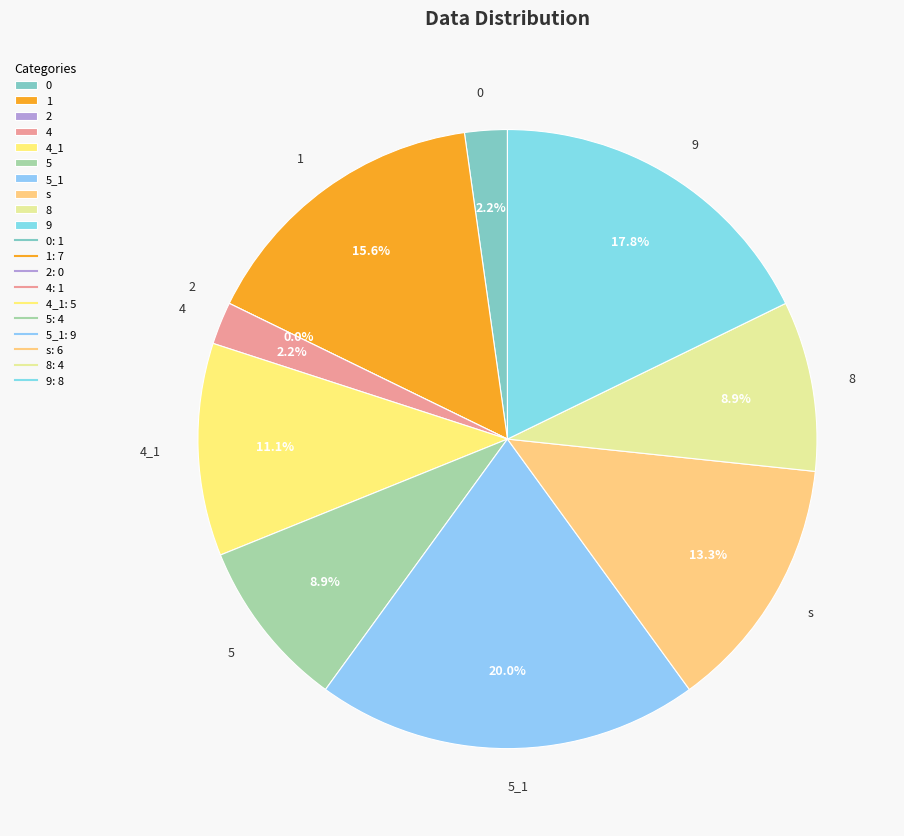

Does 5 account for over 50% of the chart?

No